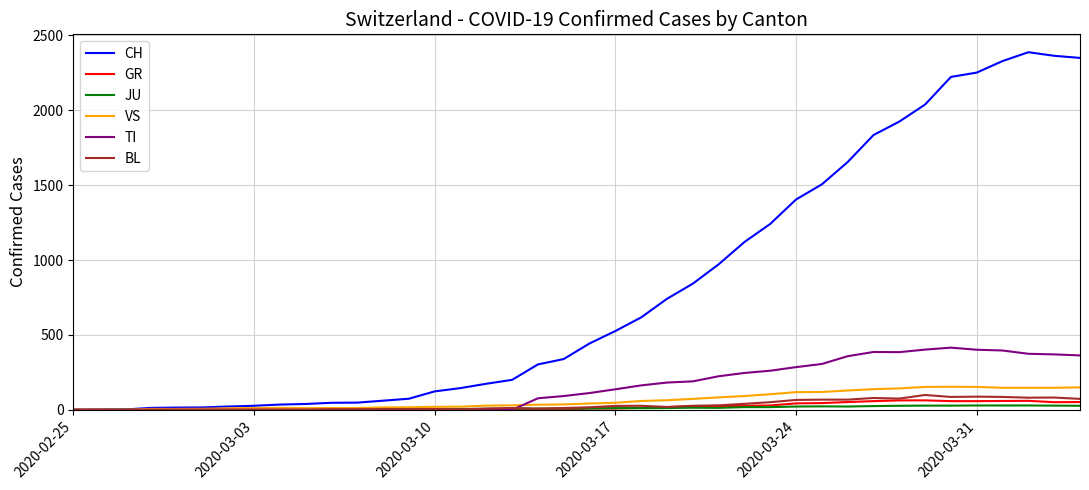

Which series has the largest total across all categories?

CH